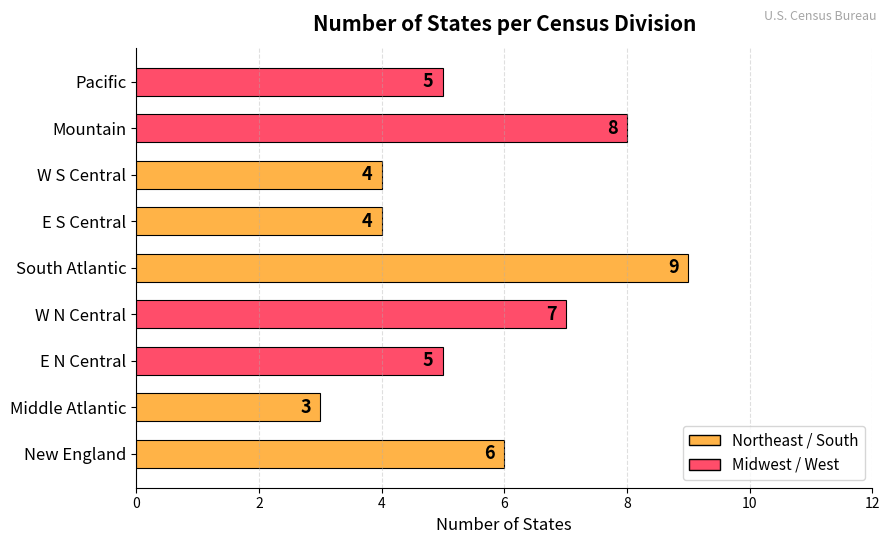

Approximately how many times larger is the value at South Atlantic compared to E N Central?

1.8